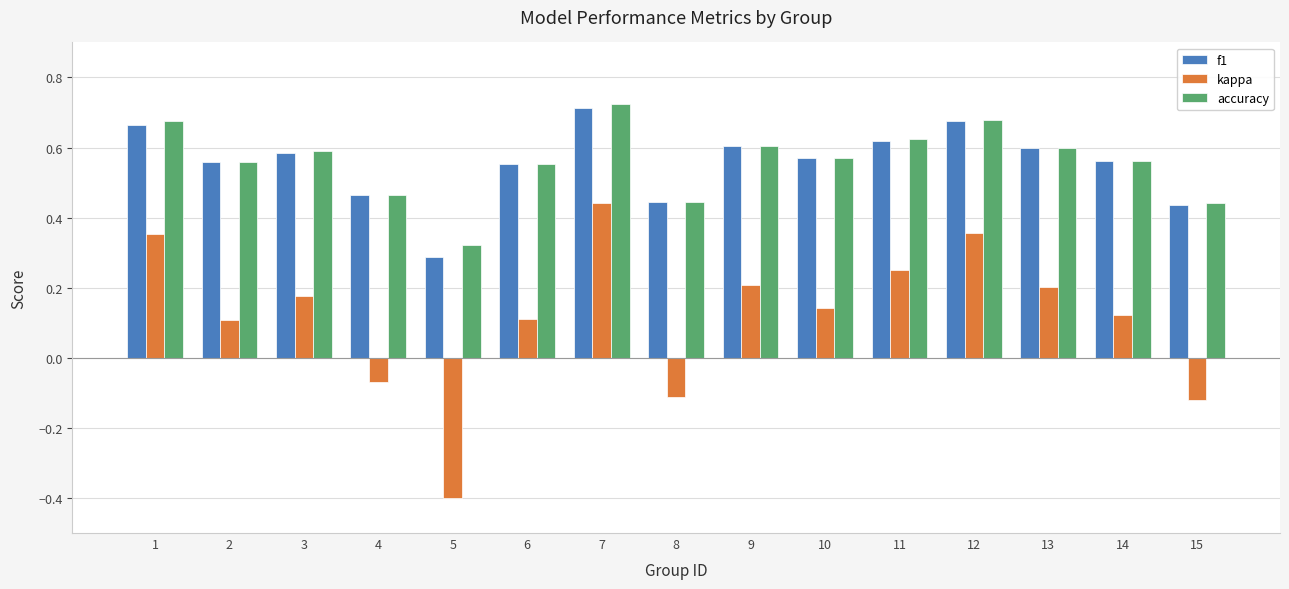

The accuracy series shows 0.3 at 10. True or false?

False